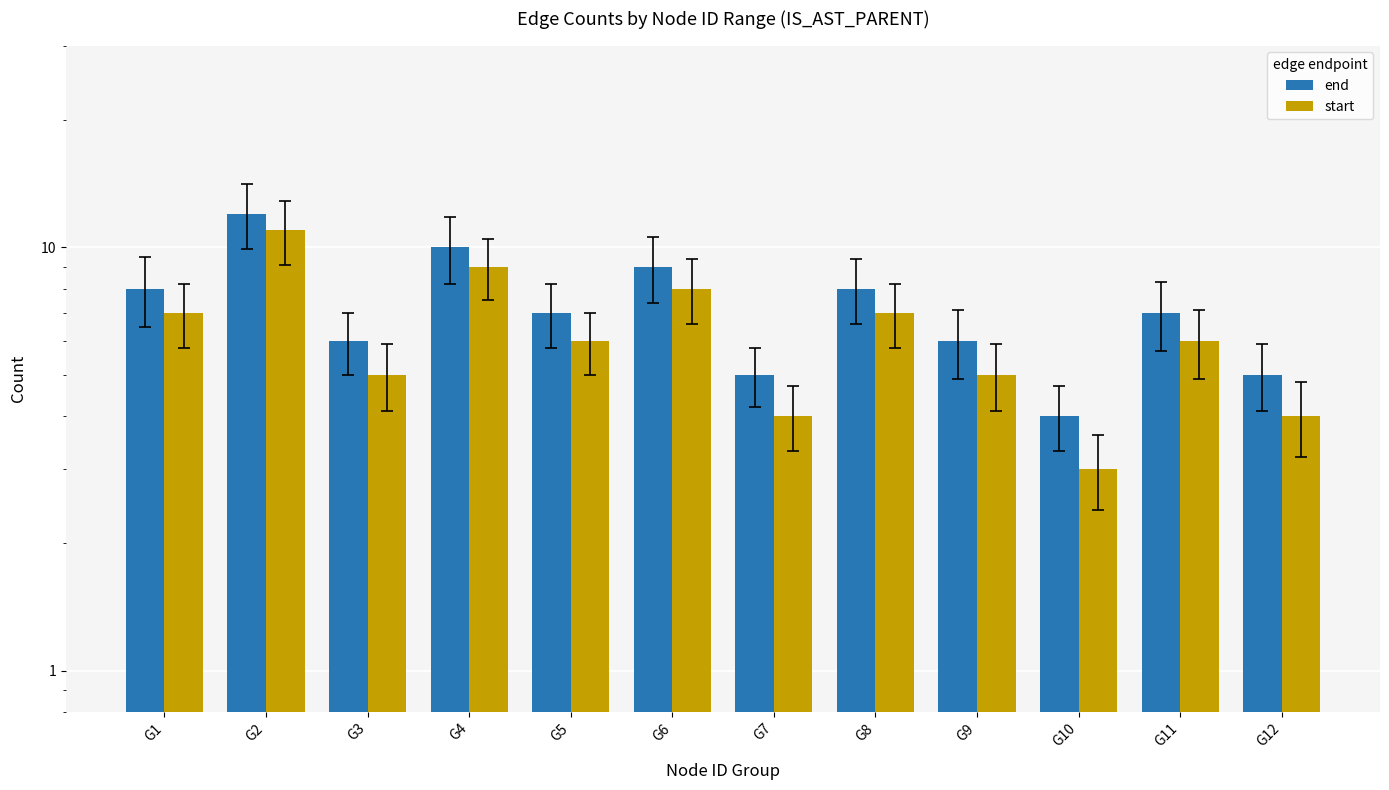

What is the value of the start bar at the 4th from the left?

9